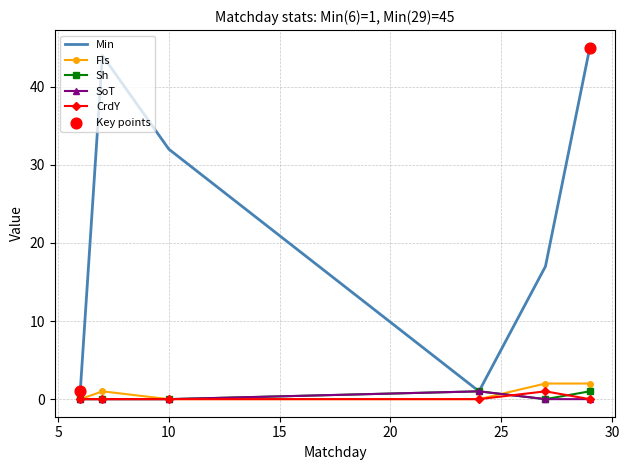

Which series has the widest spread of values?

Min